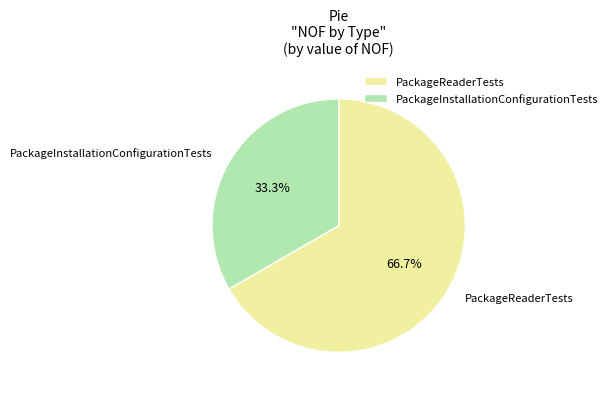

Which slice is the smallest?

PackageInstallationConfigurationTests